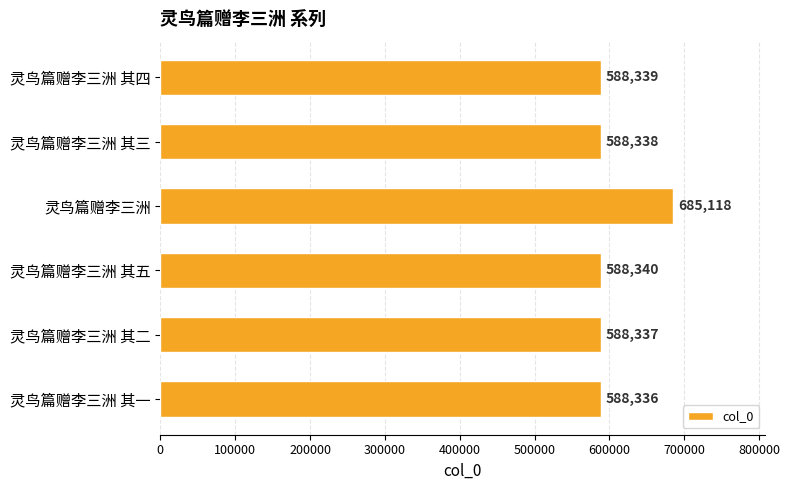

What is the sum of the values at 灵鸟篇赠李三洲 and 灵鸟篇赠李三洲 其二?

1273455